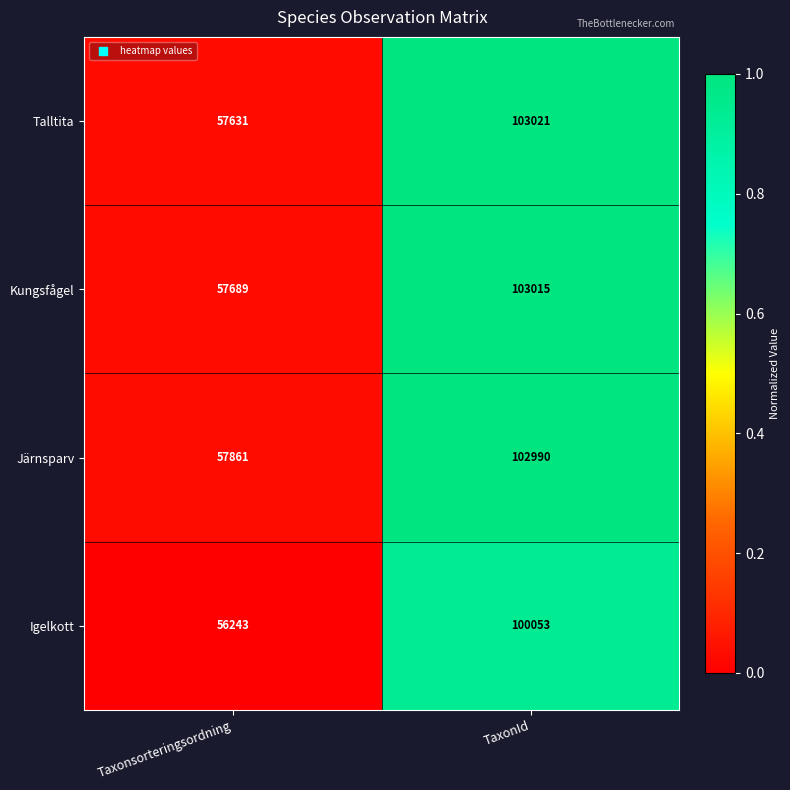

Which series has the largest total across all categories?

Järnsparv